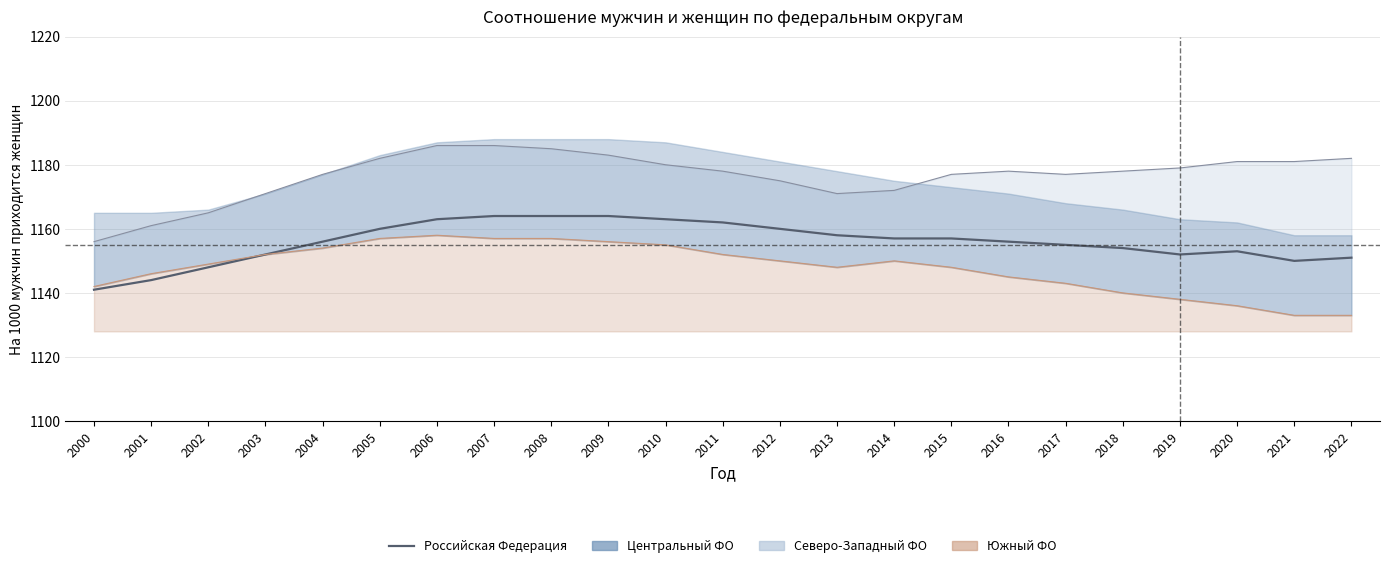

What is the difference between the maximum and minimum values?

23